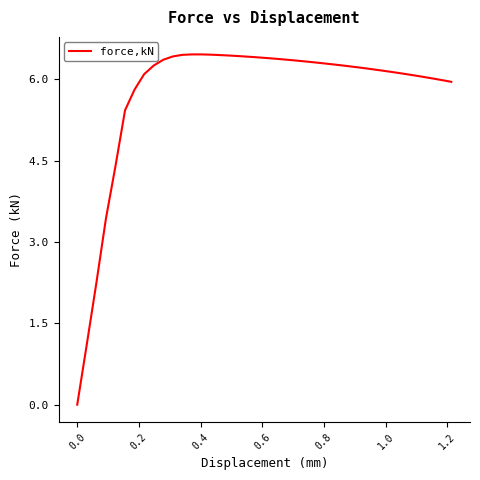

What is the difference between the maximum and minimum values?

6.5